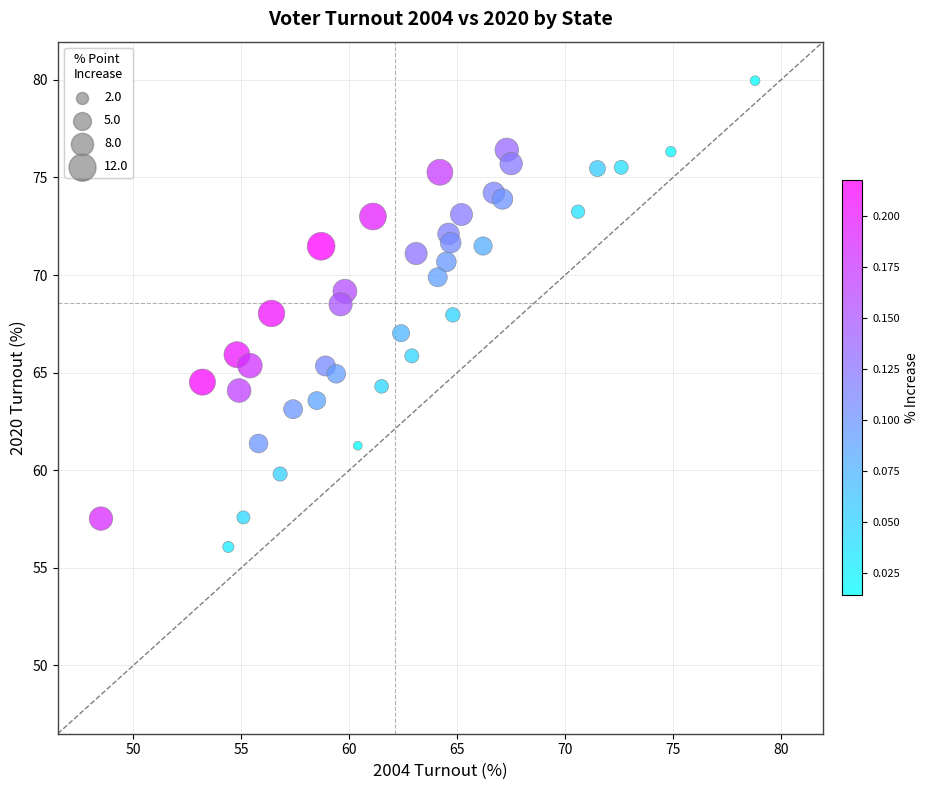

What is the range of Y values (max minus min)?

23.9